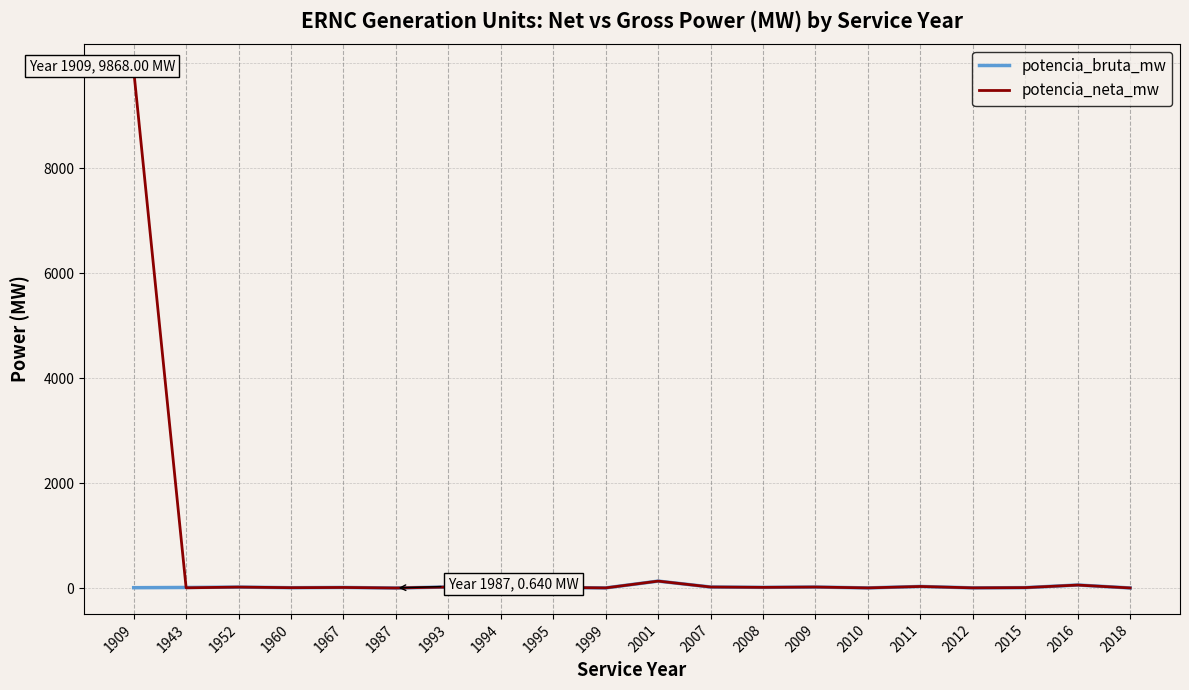

Which category has the highest value in the potencia_neta_mw series?

1909